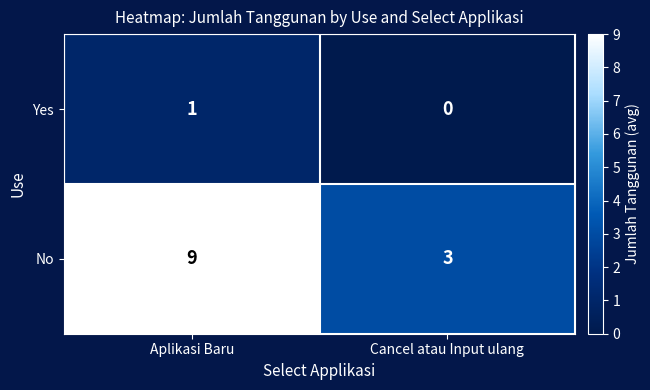

The Yes series shows 0 at Cancel atau Input ulang. True or false?

True